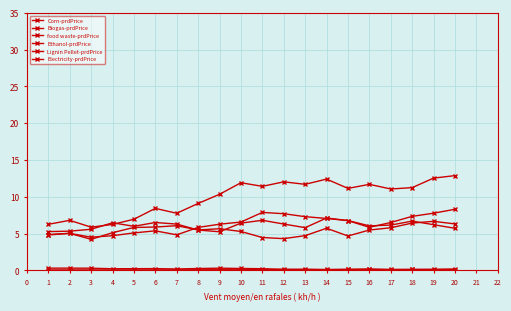

How many lines are shown in the chart?

6